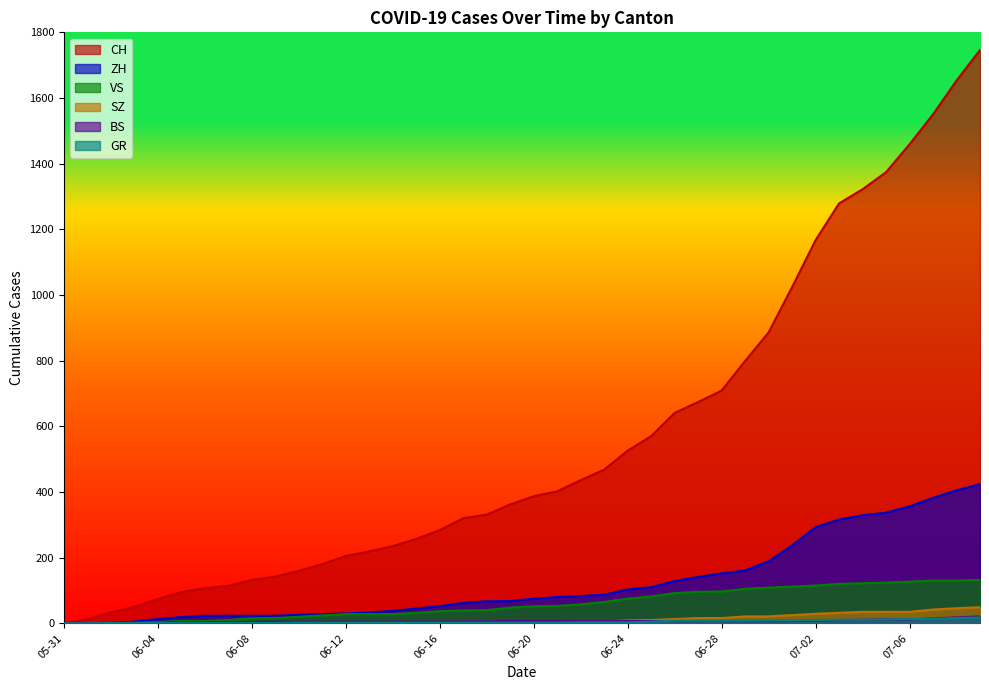

The ZH series shows 0 at 2020-06-01. True or false?

True